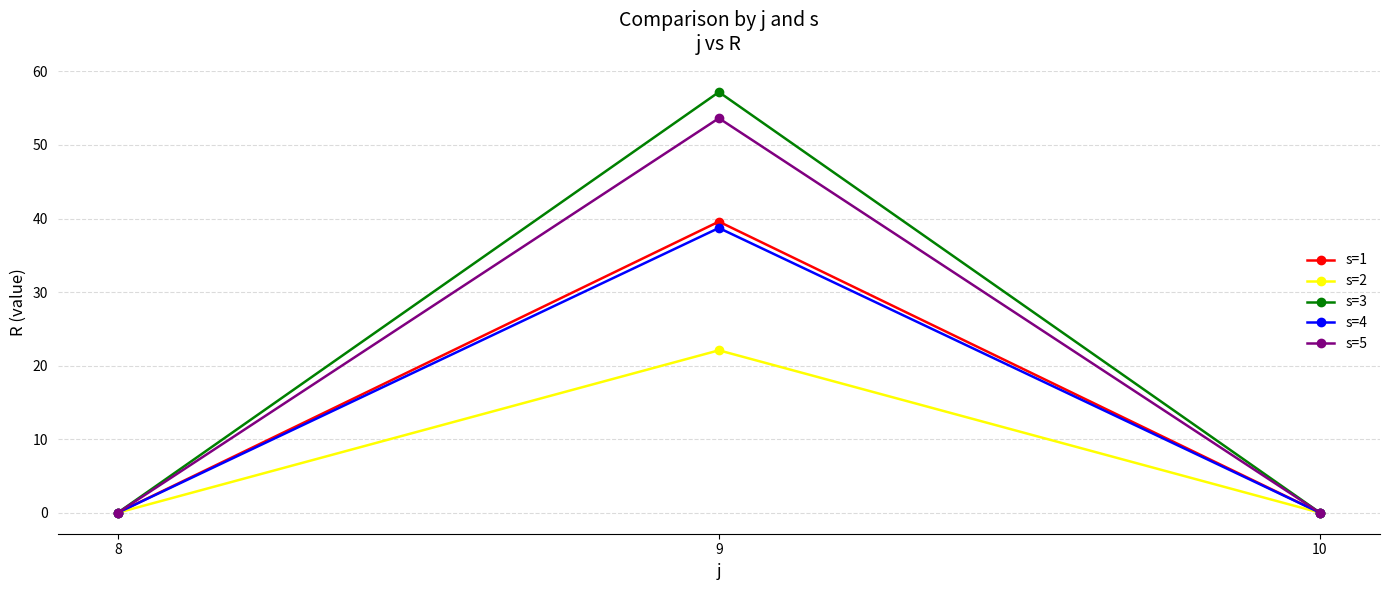

Reading left to right, extract all data points from this chart.

s=1: 0.0	39.6	0.0
s=2: 0.0	22.1	0.0
s=3: 0.0	57.2	0.0
s=4: 0.0	38.7	0.0
s=5: 0.0	53.6	0.0